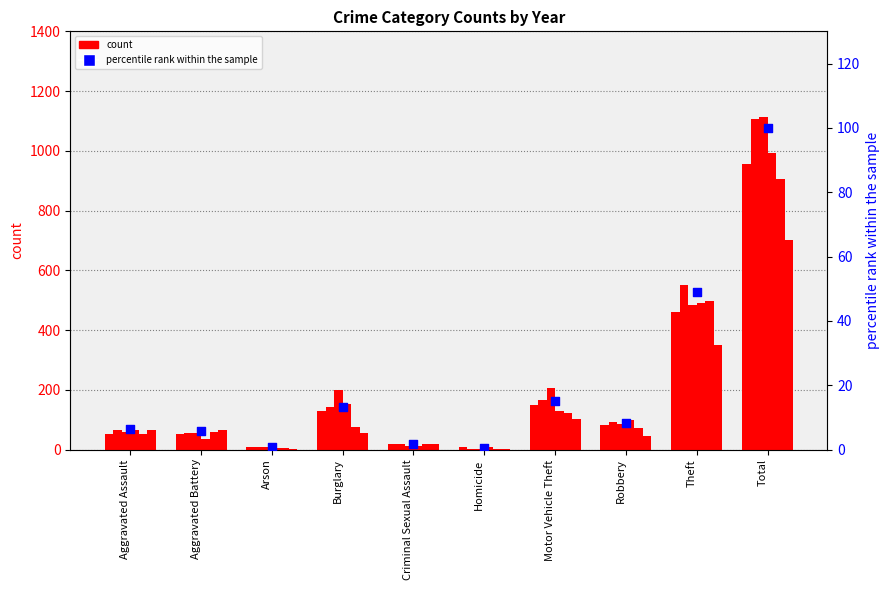

What is the change in value from Criminal Sexual Assault to Total?

+98.3